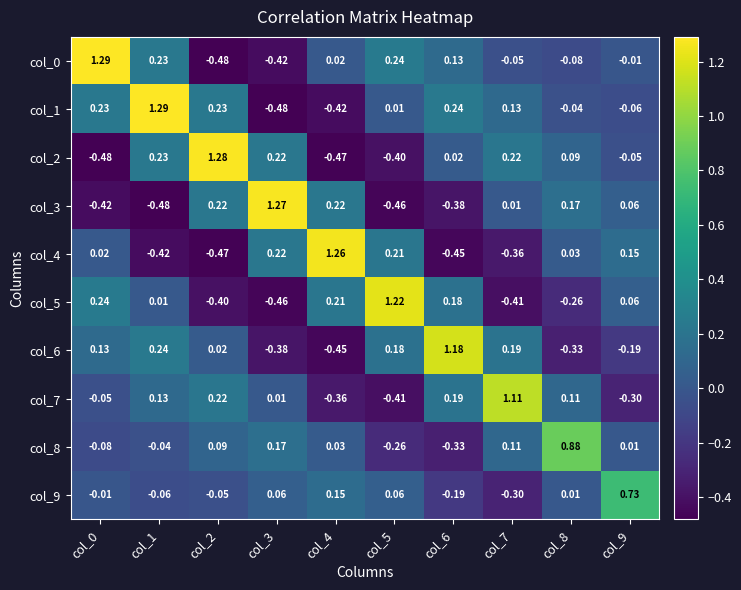

Is the value of col_2 at col_5 greater than the value of col_7 at col_9?

No